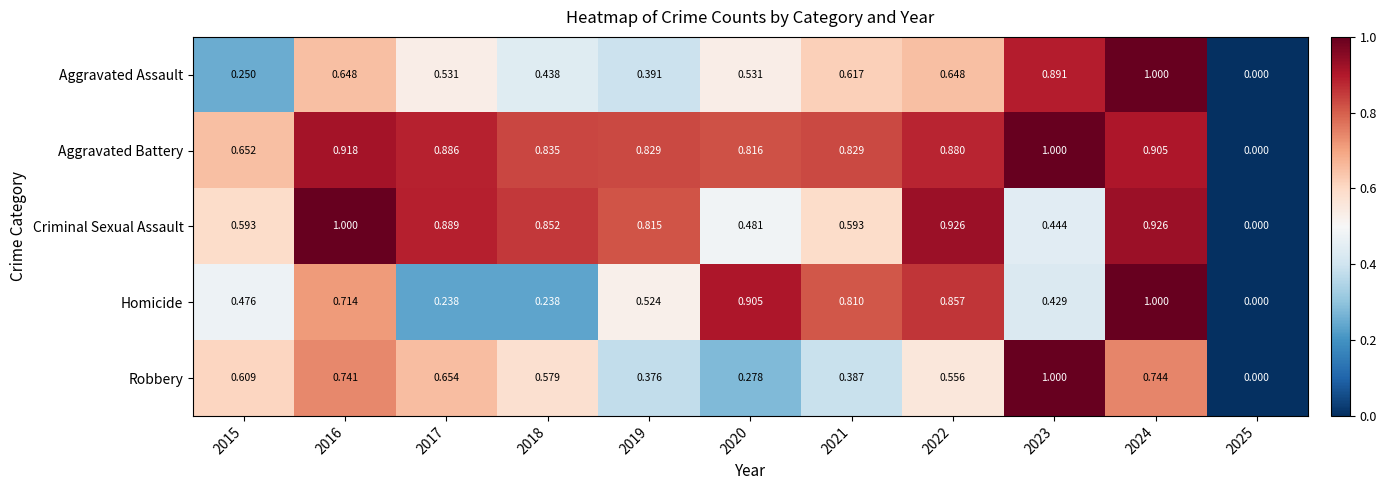

Which series has the largest total across all categories?

Aggravated Battery